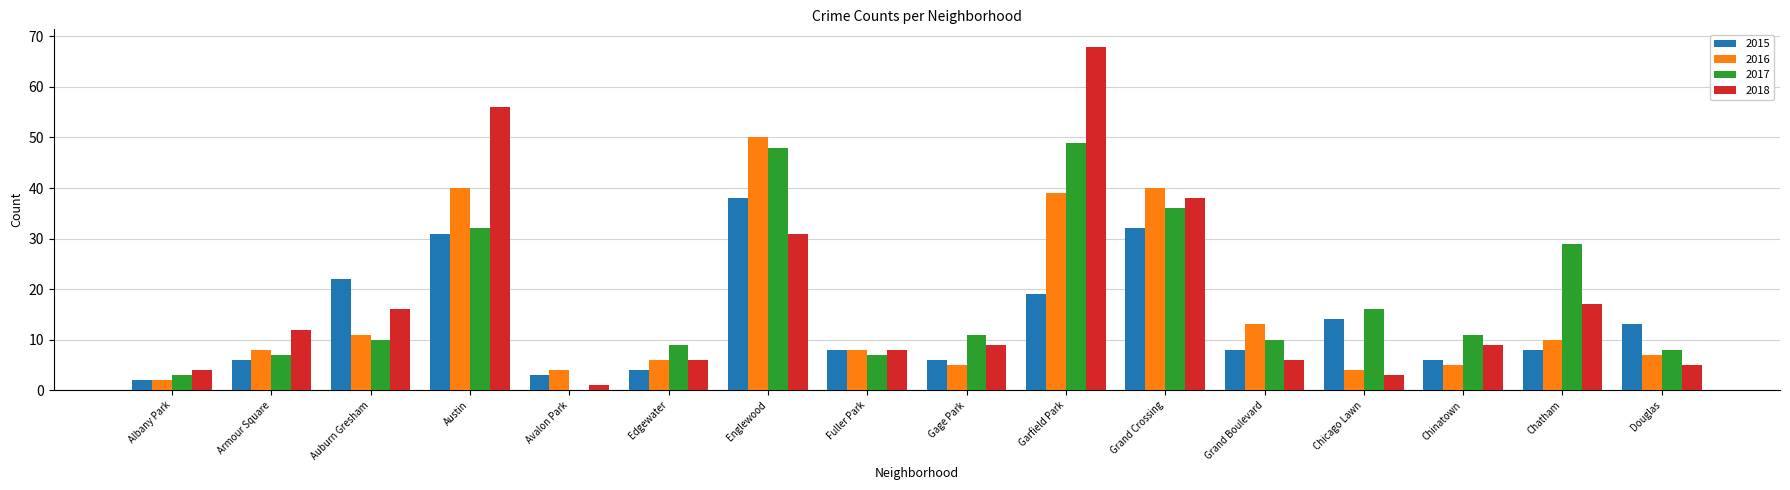

At which category is the sum across all series the highest?

Garfield Park